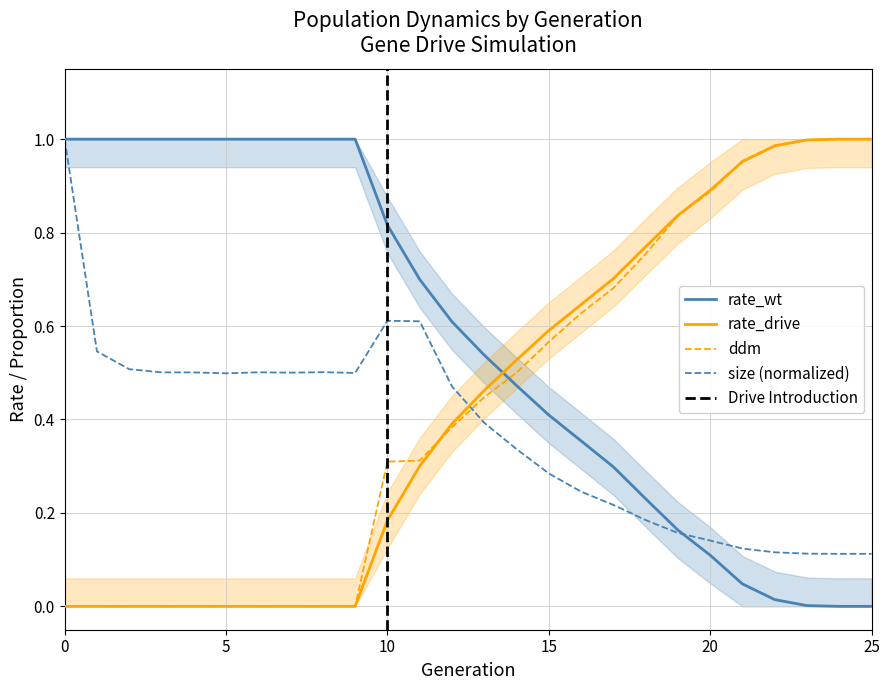

True or false: rate_wt has more than 0 interior local peaks.

False